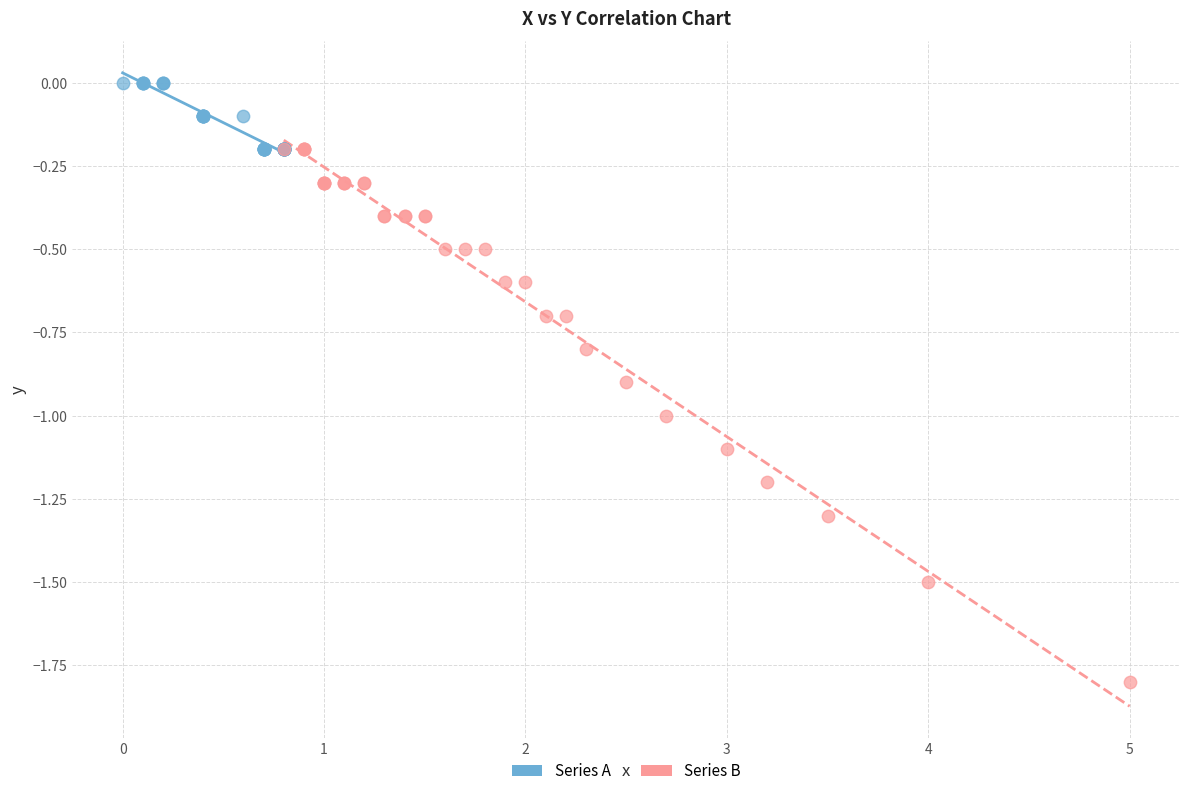

Which series contains the lowest Y value?

Series B